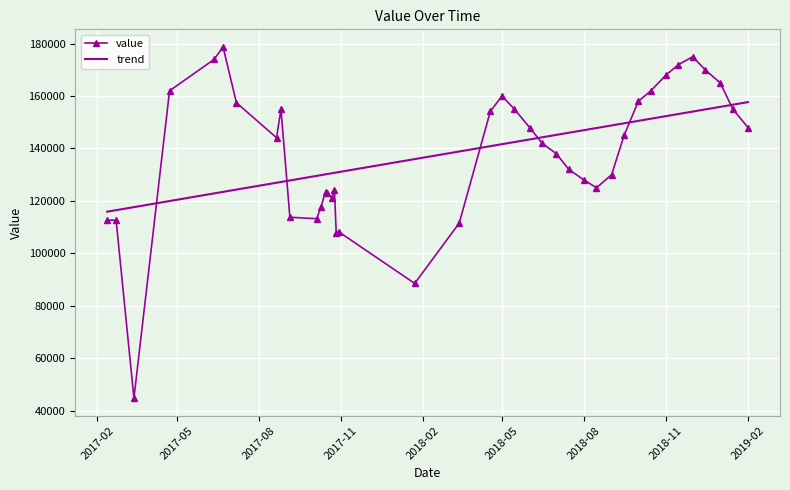

Rank the series by their maximum value, from highest to lowest.

value, trend